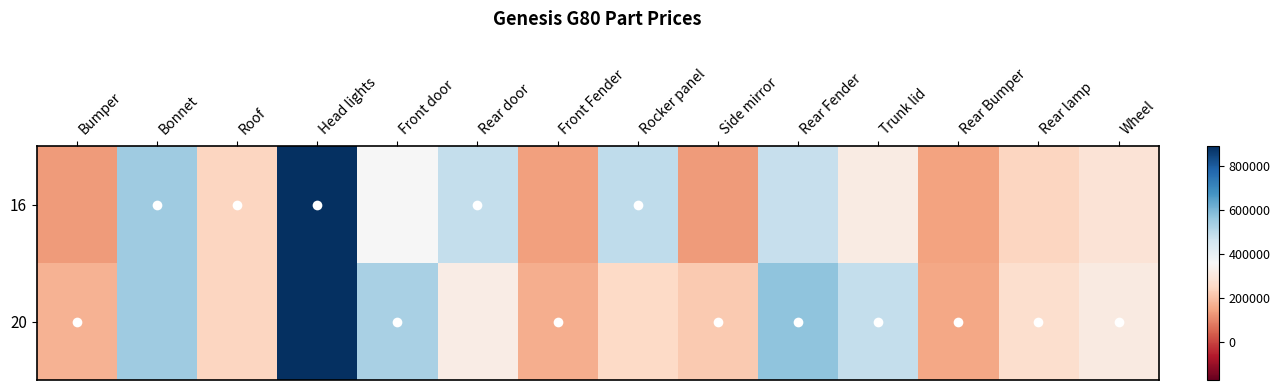

What is the greatest value displayed?

890000